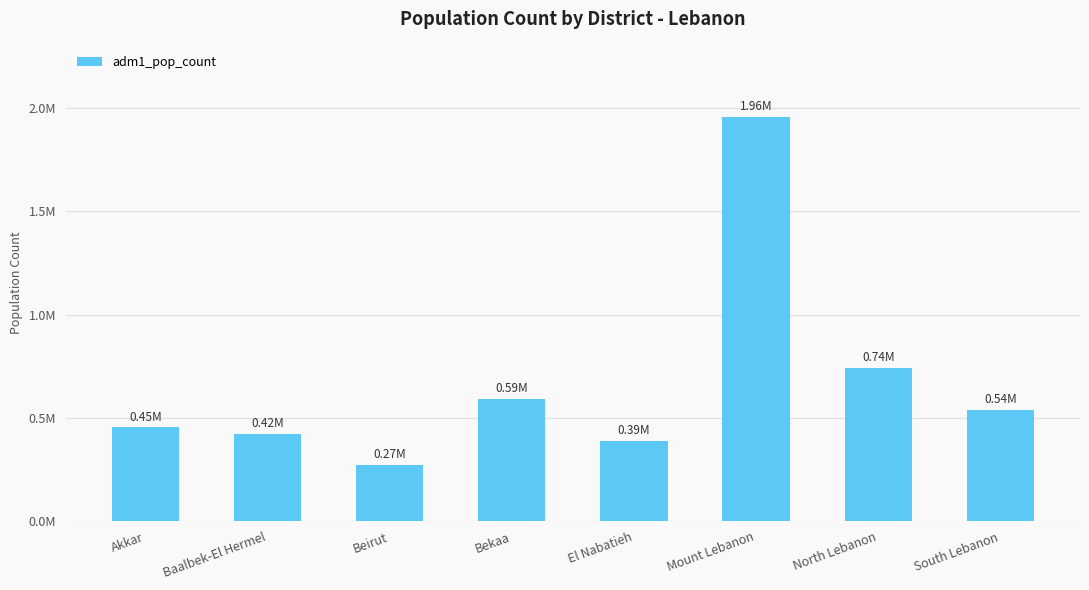

What is the greatest value displayed?

1956051.6